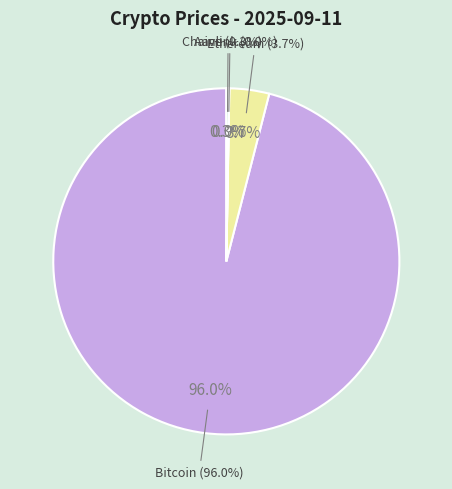

How many segments does this pie chart have?

4